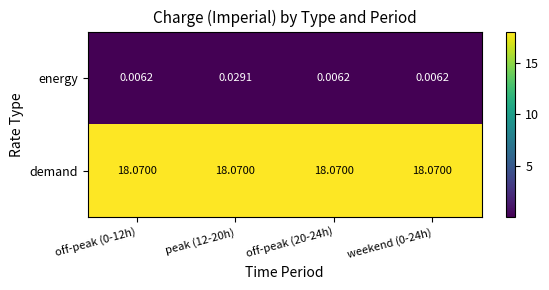

Which series has the largest total across all categories?

demand